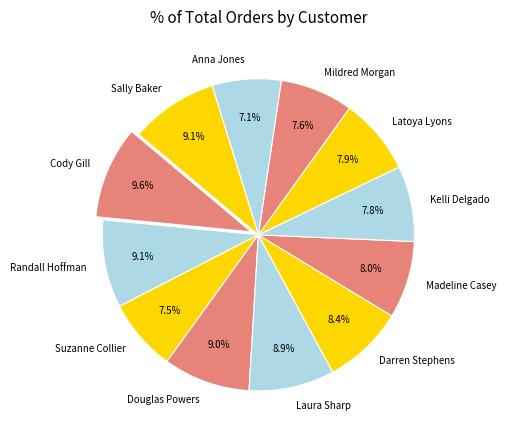

To the nearest percent, what is the average slice percentage?

8%